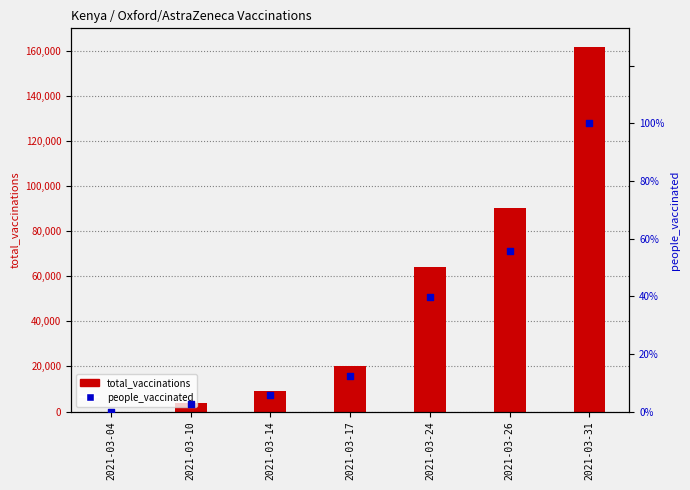

Which series has the largest total across all categories?

total_vaccinations